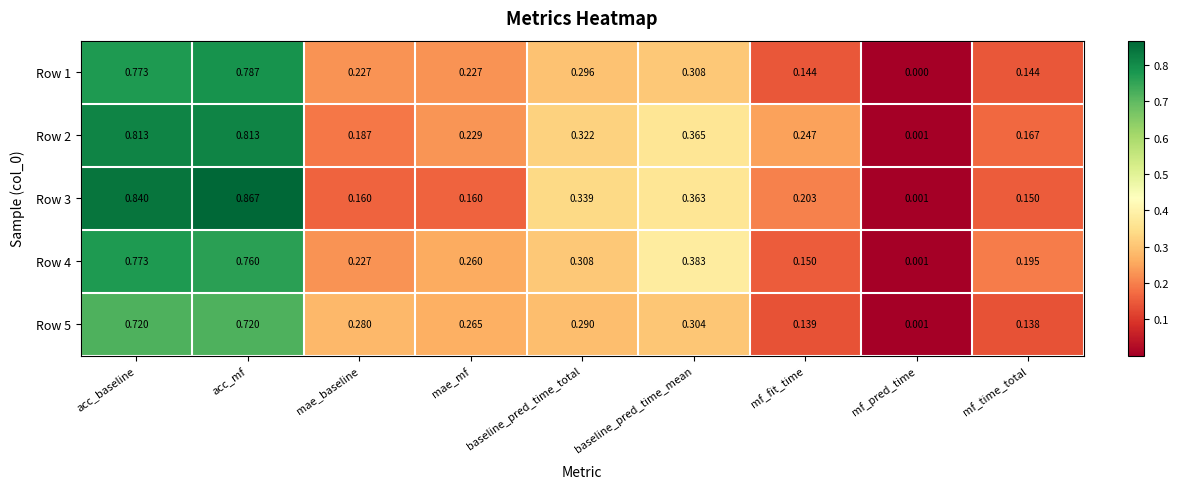

Where is Row 2 nearest to the value 0?

mf_pred_time